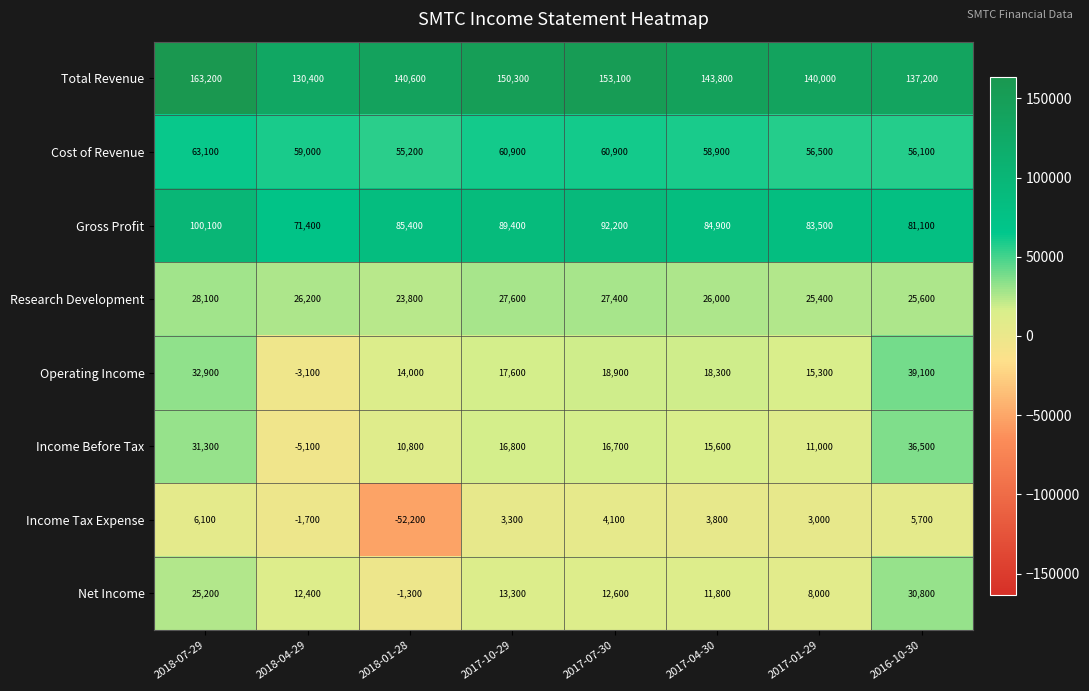

True or false: Total Revenue has a value of 150300 at 2017-10-29.

True